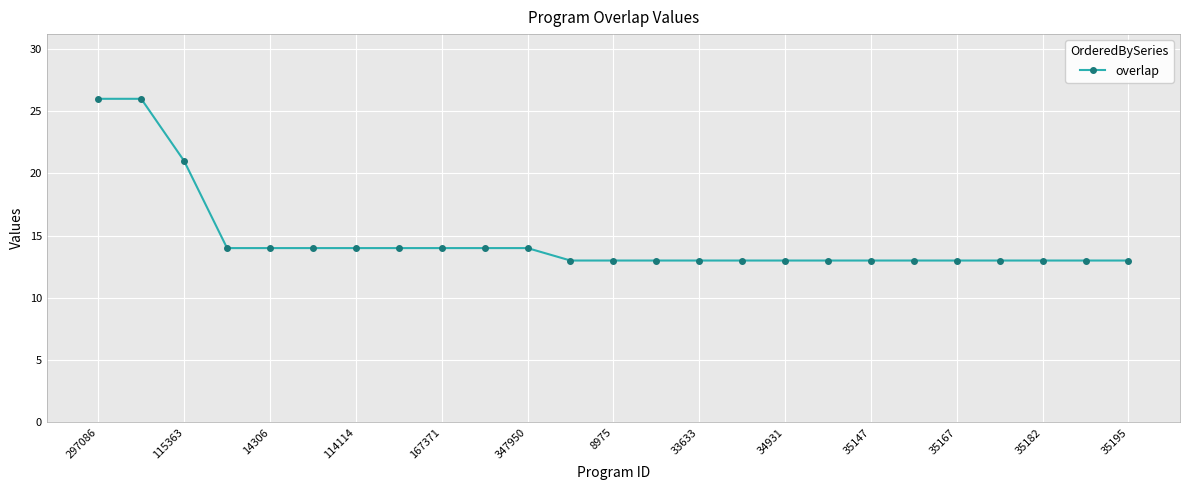

What is the value of the 23rd point from the left?

13